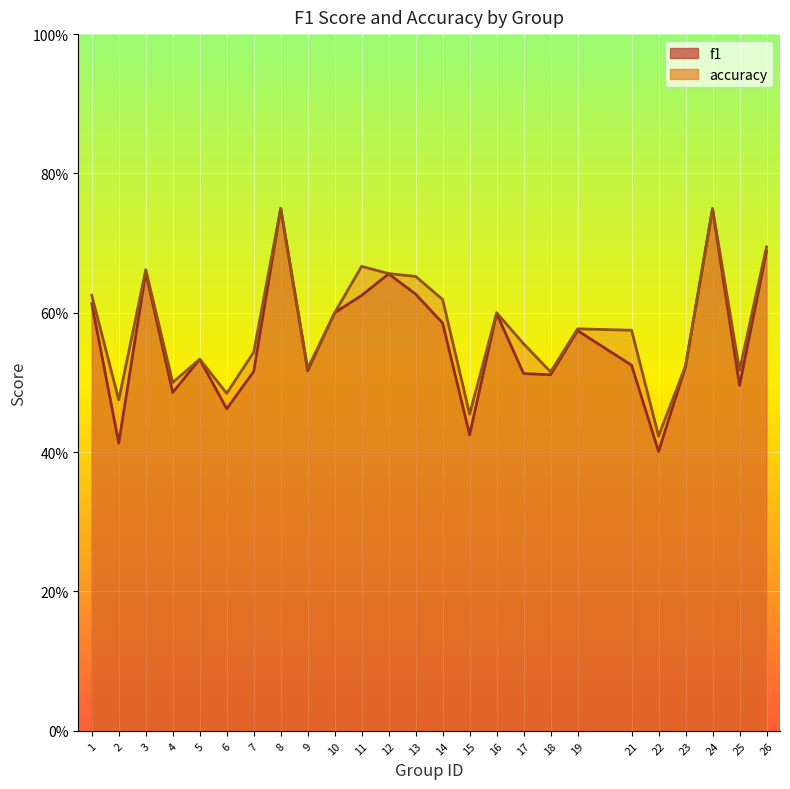

How many interior local peaks does the f1 series have?

7